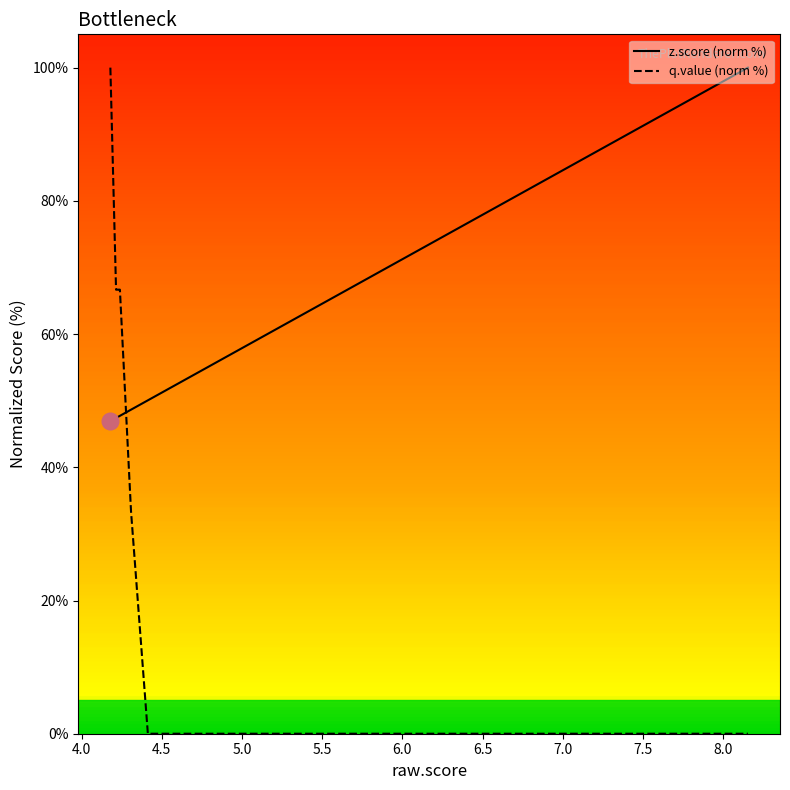

Does the chart have visible grid lines?

No